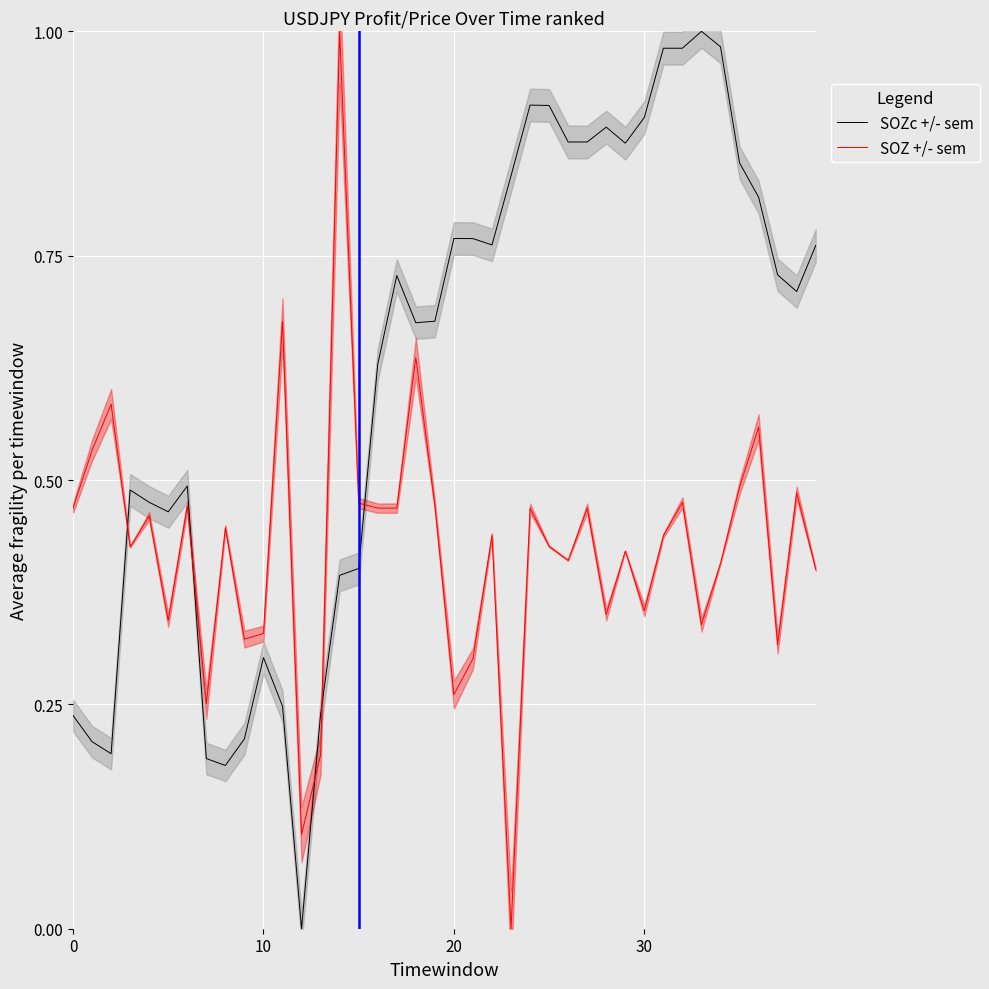

The SOZ +/- sem series shows 0.8 at 17. True or false?

False